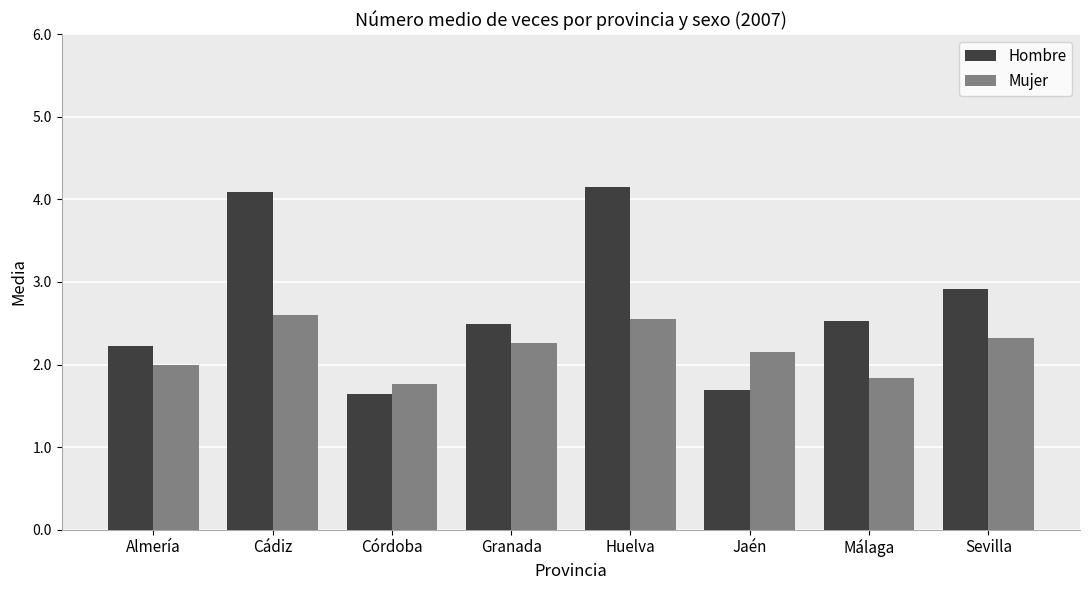

Which series has the largest total across all categories?

Hombre